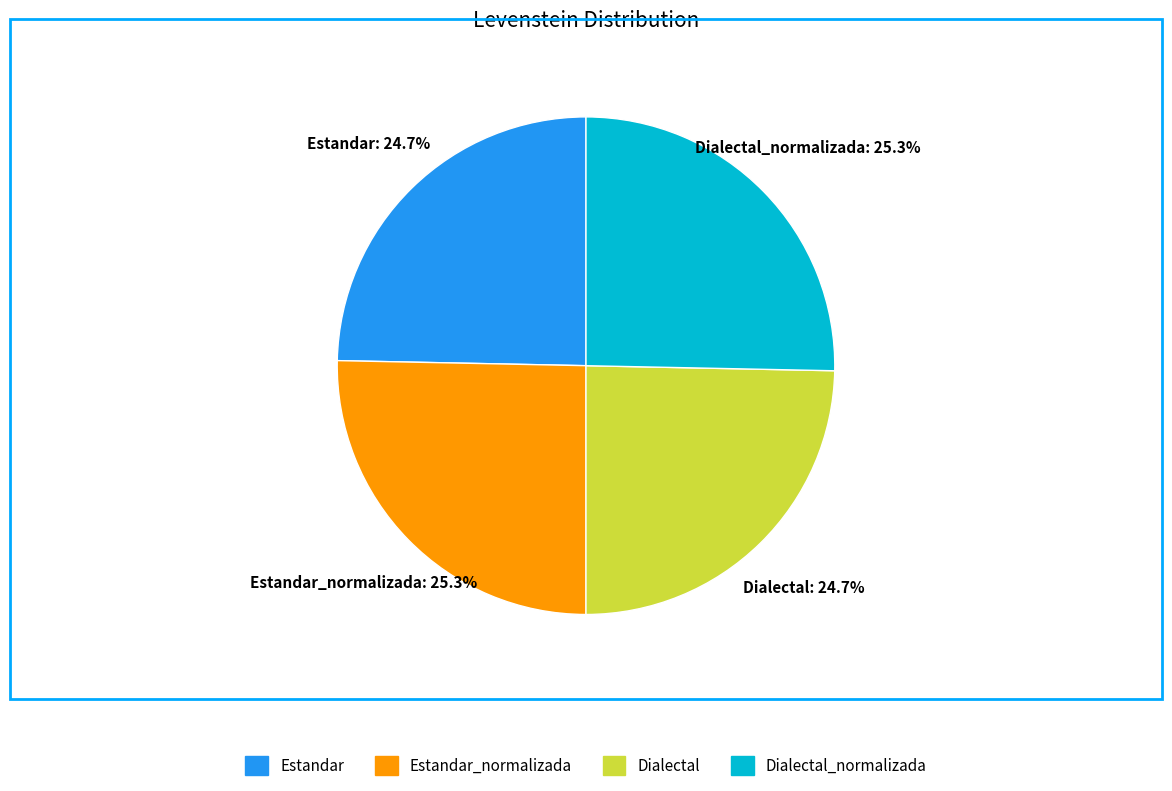

Is there a majority slice in this chart?

No